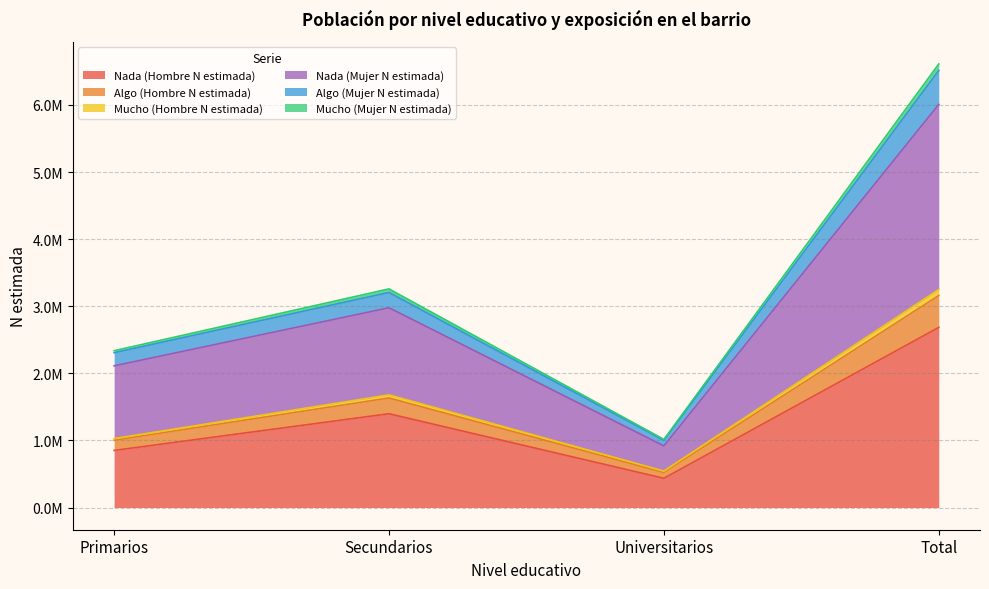

What is the smallest value displayed?

435784